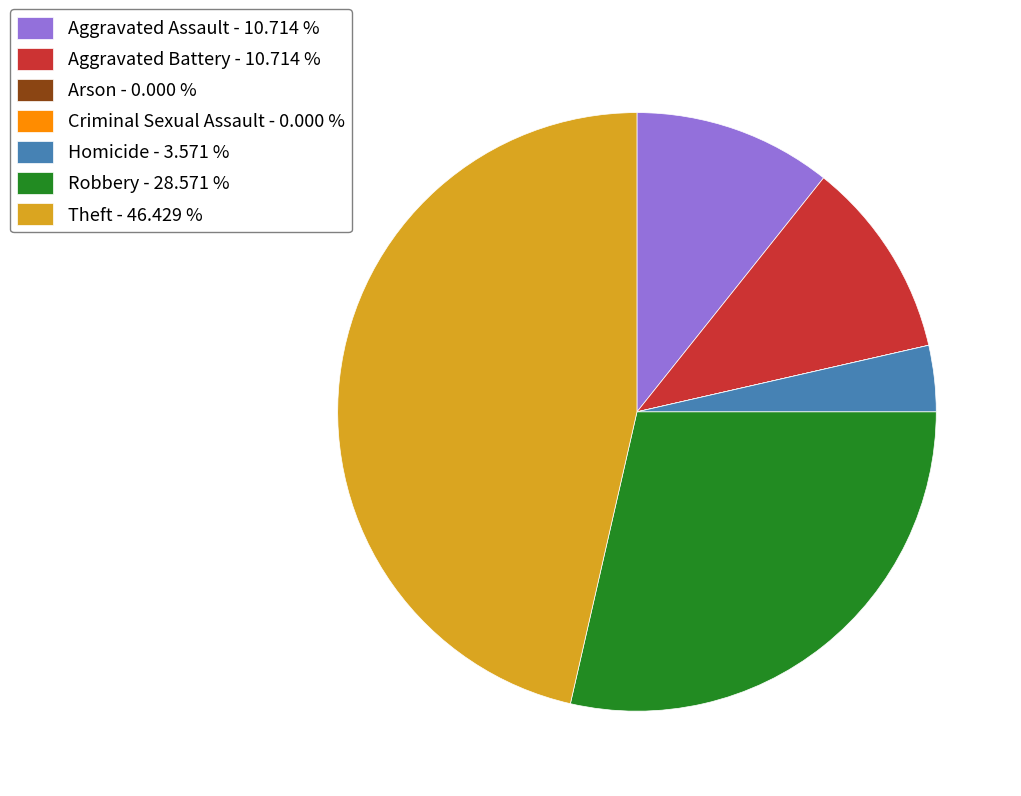

Is Homicide - 3.571 % the majority of the pie?

No